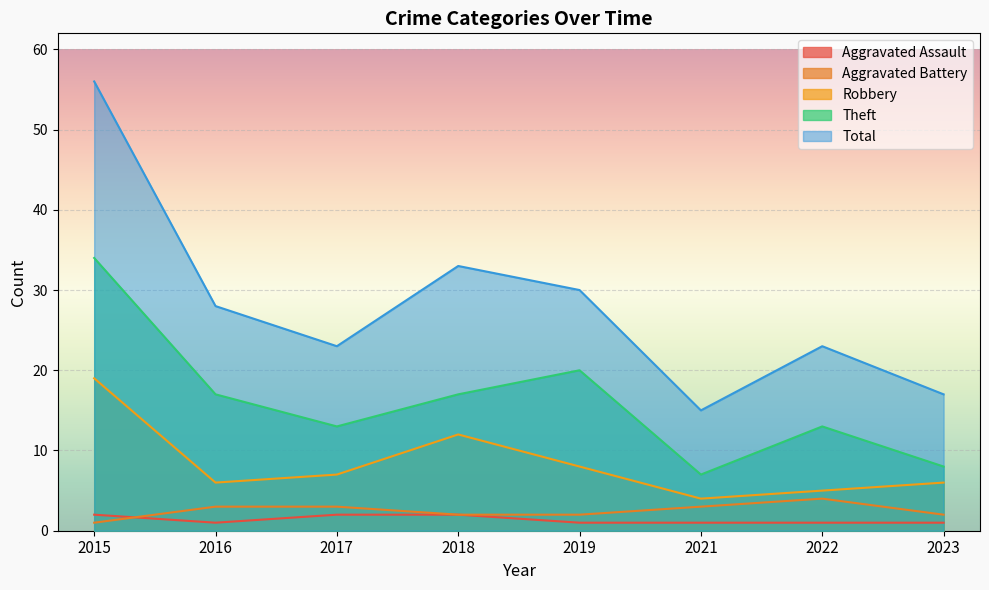

What is the value of the Total point at the 4th from the left?

33